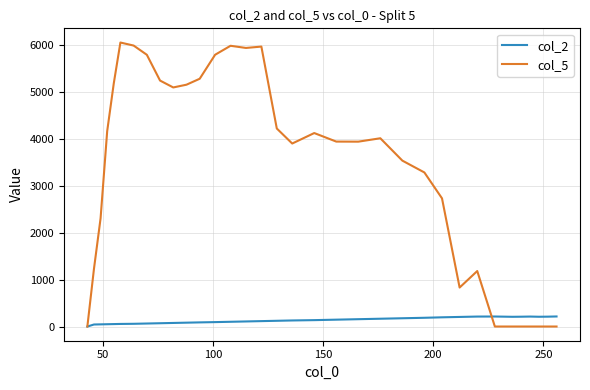

What is the difference between the maximum and minimum values in the col_5 series?

6045.0